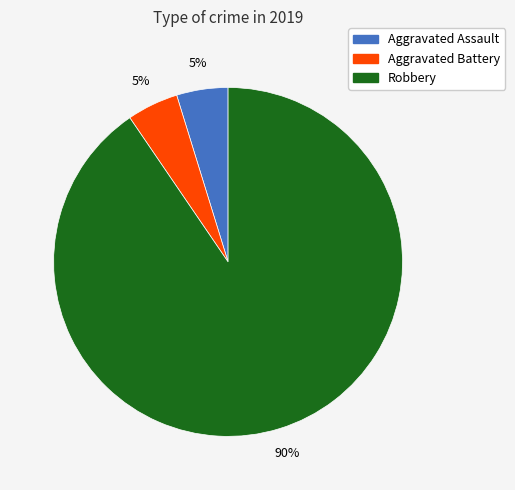

How many segments does this pie chart have?

3